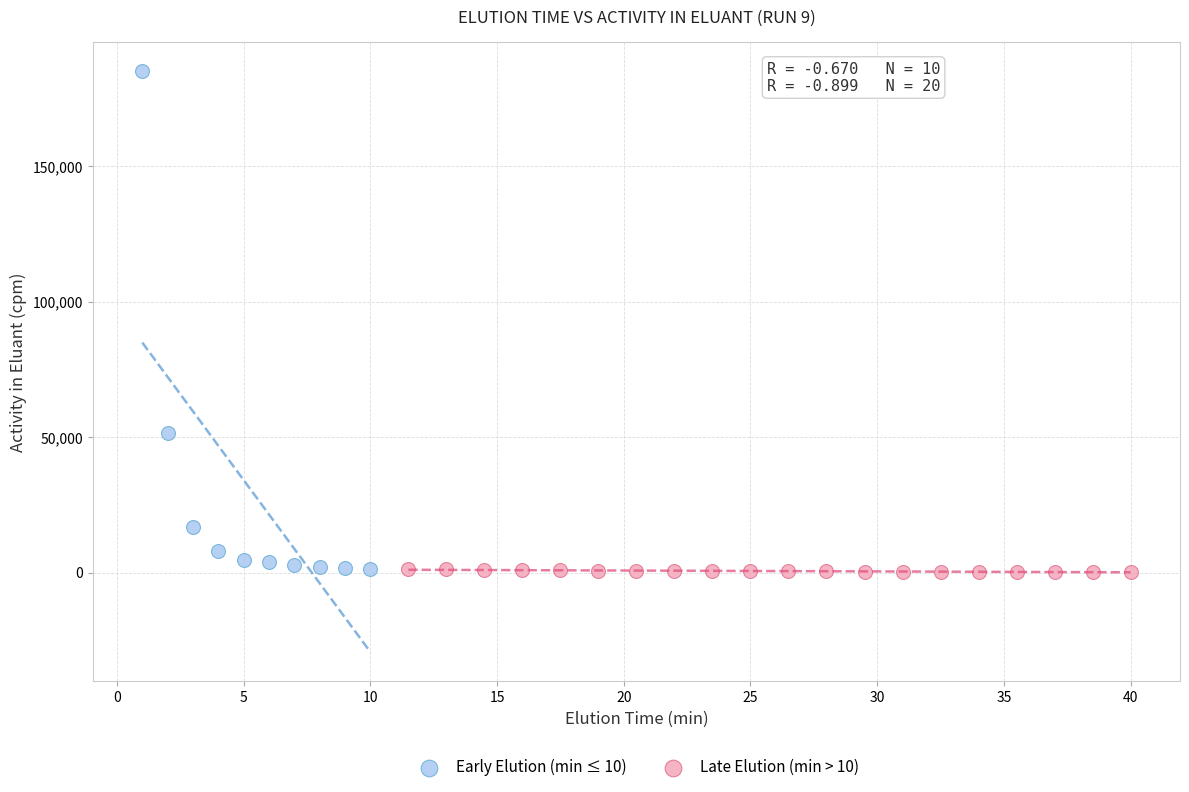

Which series has the largest Y range (max minus min)?

Early Elution (min ≤ 10)